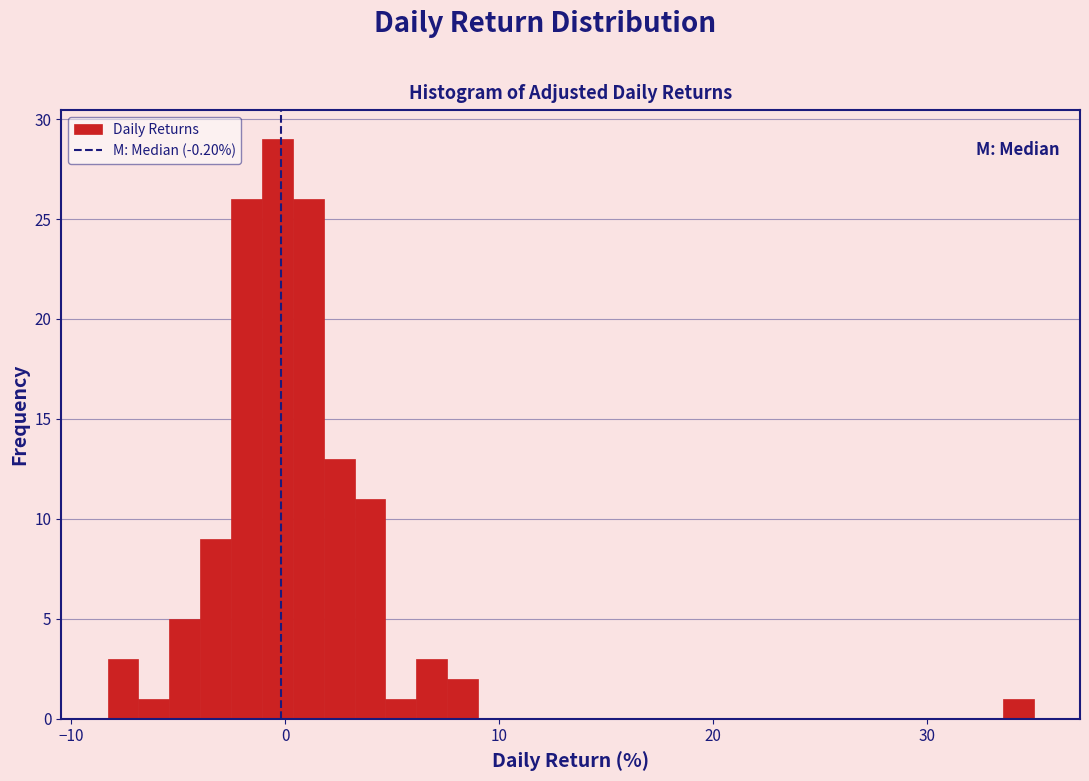

Read against the x-axis, roughly where is the centre of the tallest bar?

0